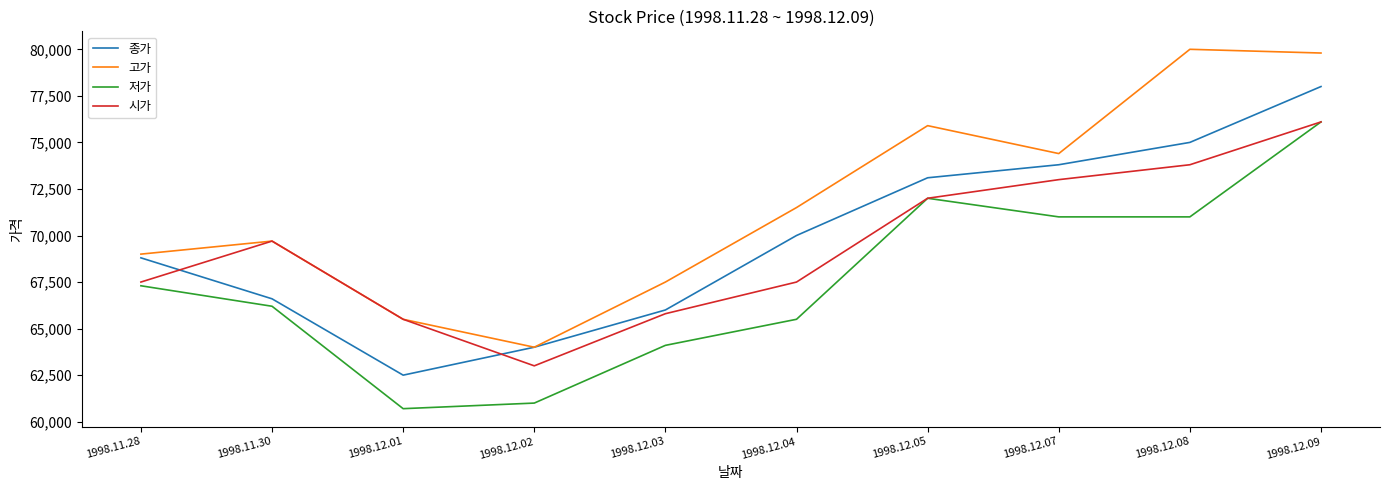

What is the minimum value shown in the chart?

60700